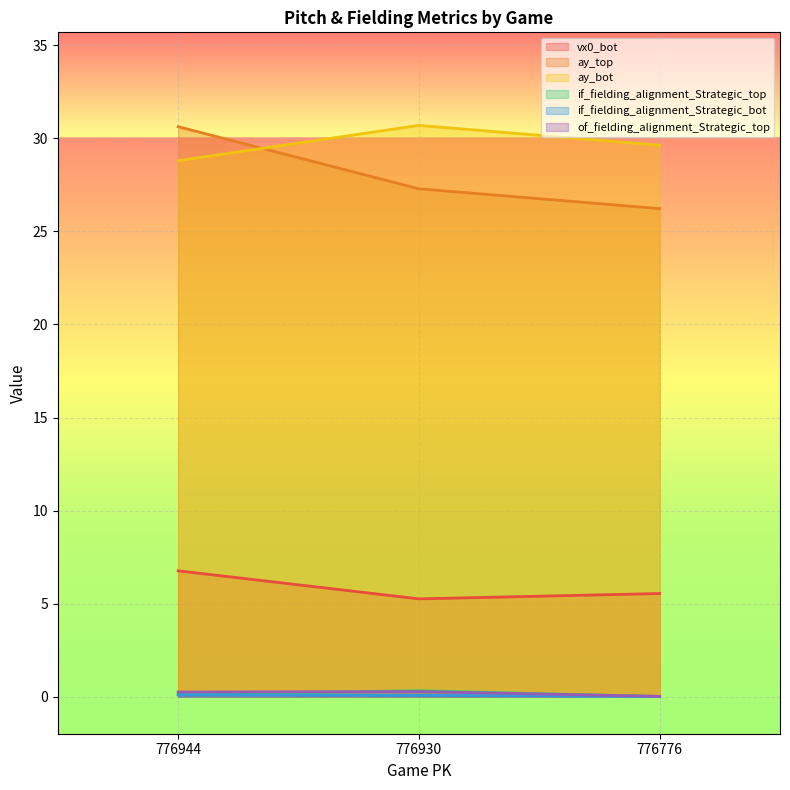

Rank the series at 776930 from lowest to highest value.

if_fielding_alignment_Strategic_bot, of_fielding_alignment_Strategic_top, if_fielding_alignment_Strategic_top, vx0_bot, ay_top, ay_bot